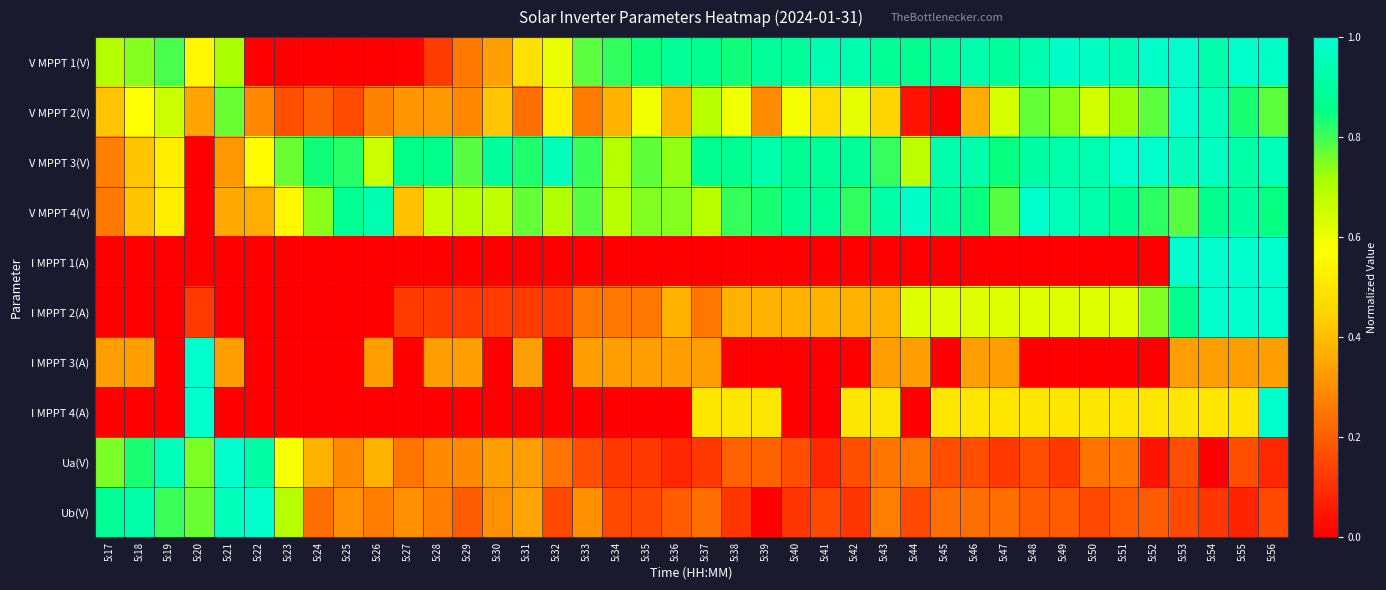

At which category is the sum across all series the highest?

5:56